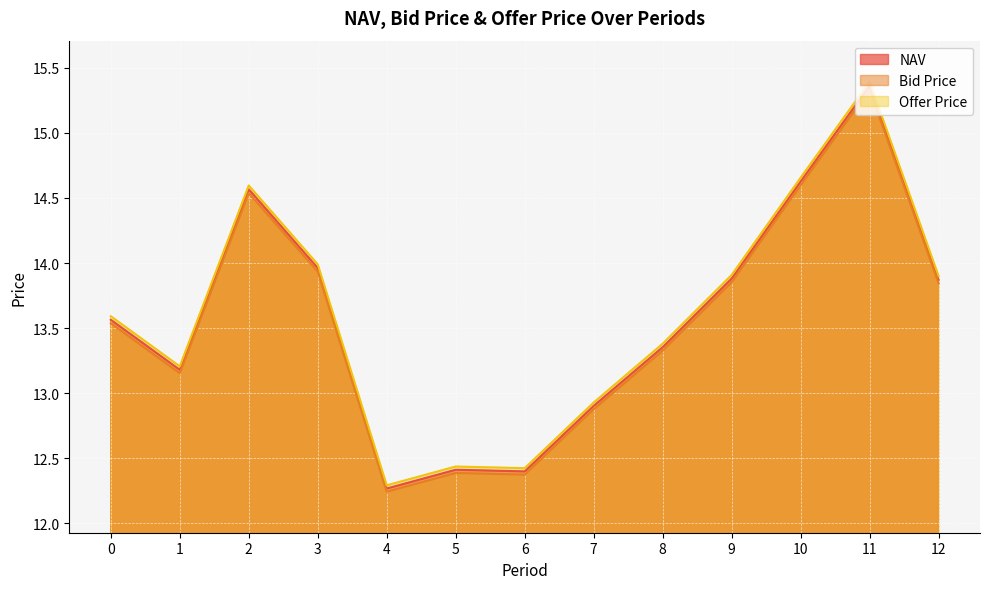

True or false: Offer Price and Bid Price cross at least once.

False